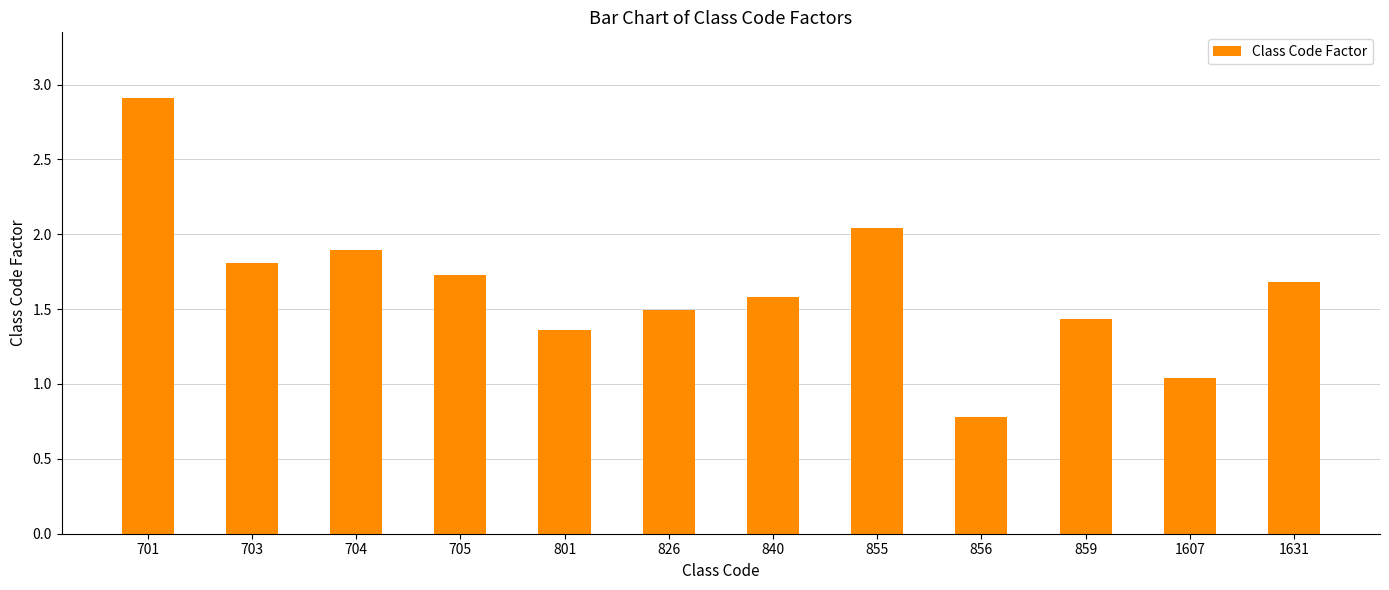

Does the chart contain any negative values?

No